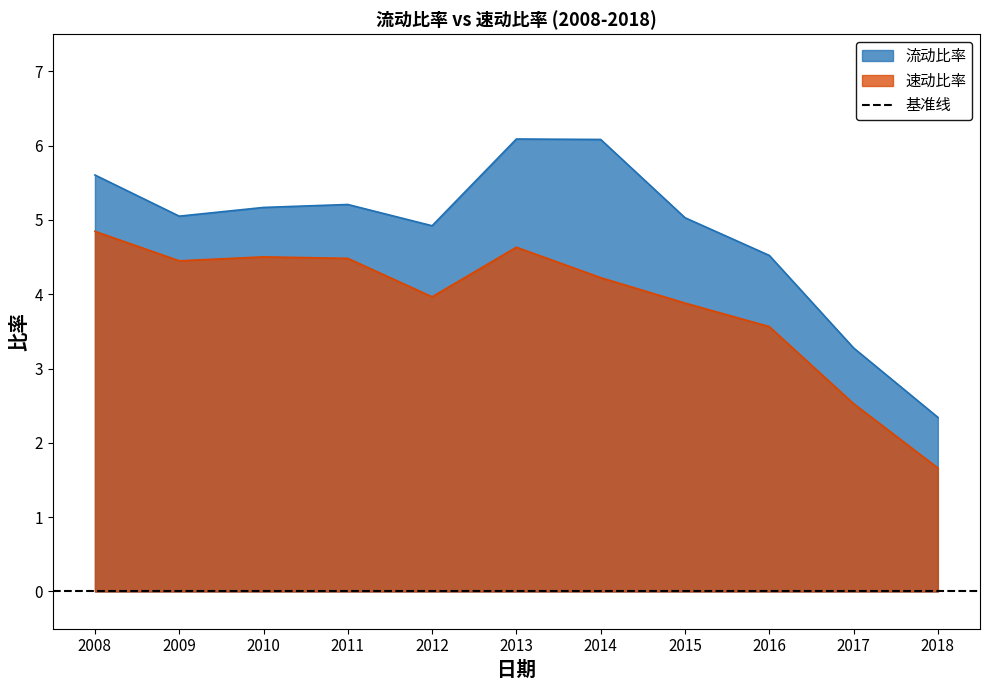

True or false: 速动比率 has a value of 6.9 at 2009.

False